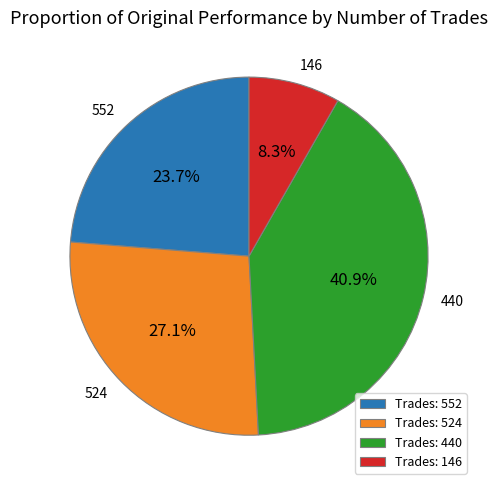

How many slices are in this pie chart?

4